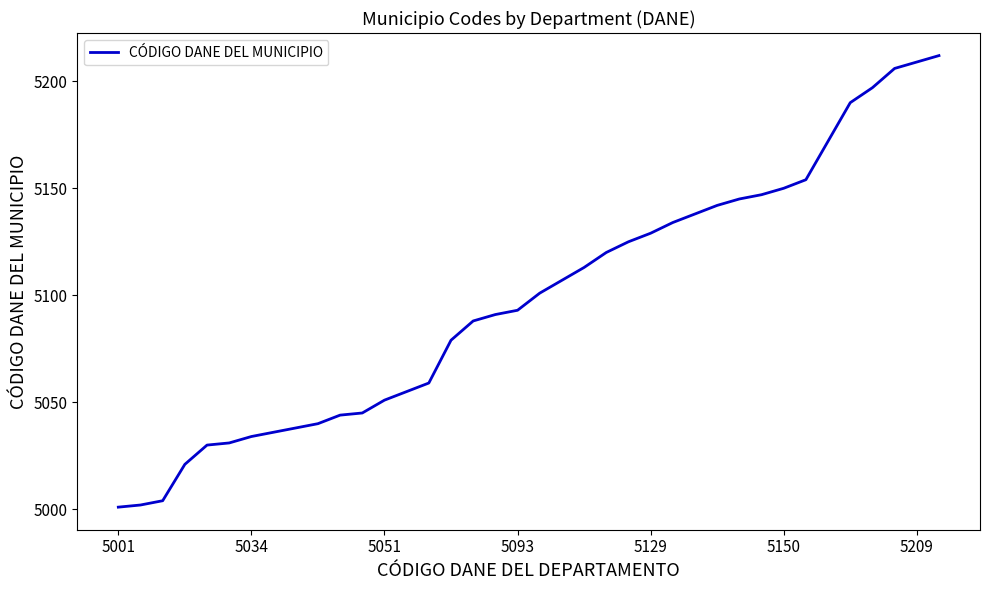

What is the smallest value displayed?

5001